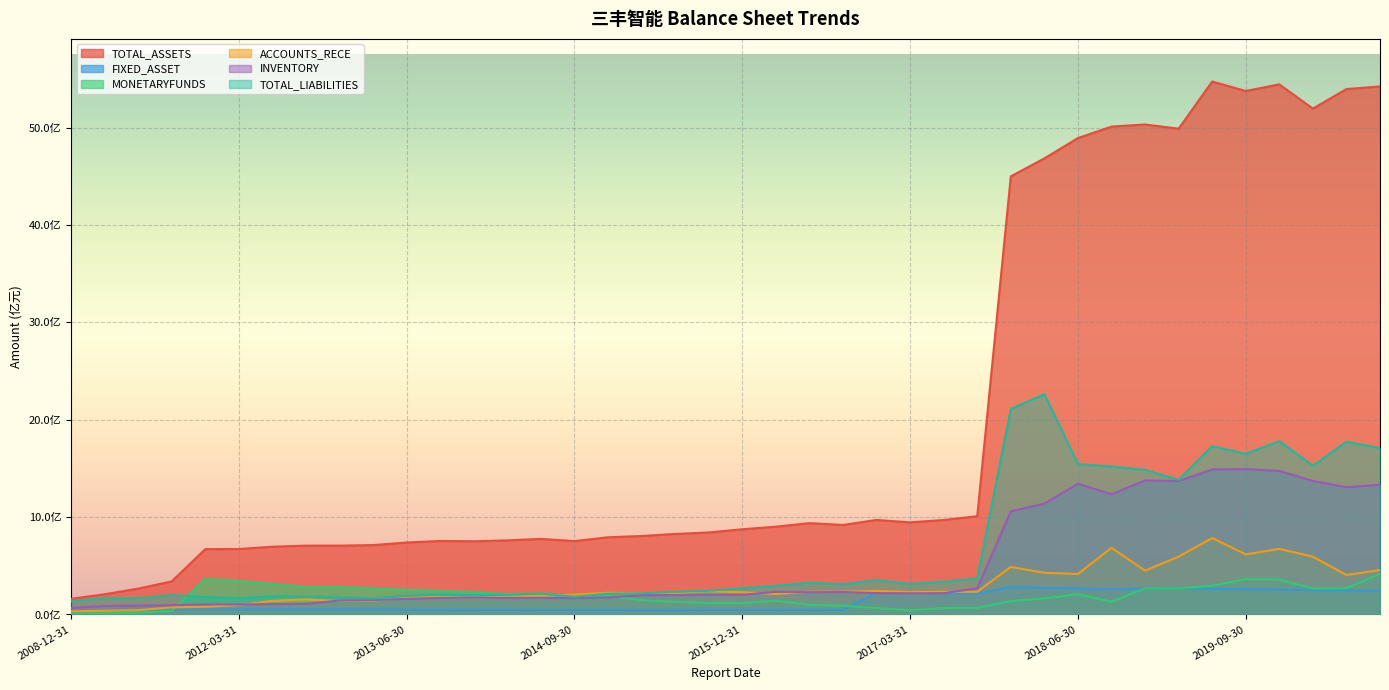

Which series has the widest spread of values?

TOTAL_ASSETS